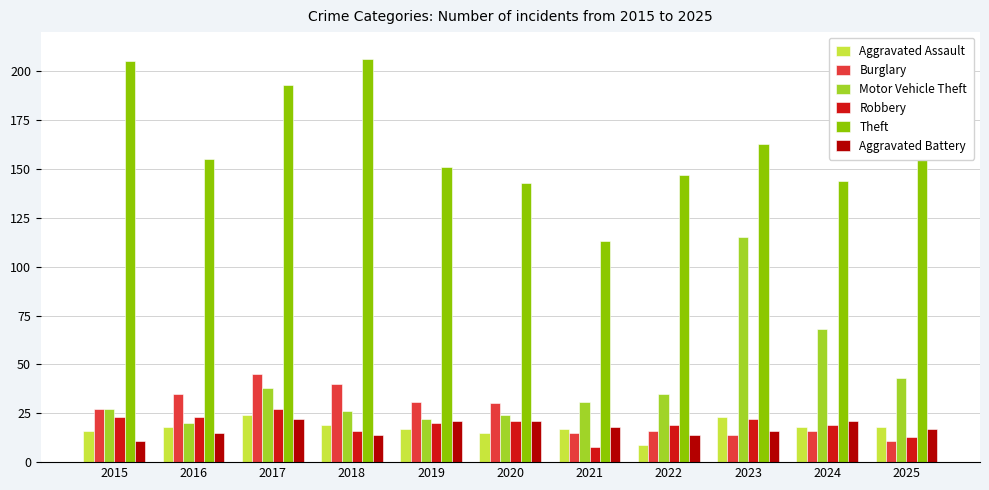

Reading left to right, extract all data points from this chart.

Aggravated Assault: 2015=16	2016=18	2017=24	2018=19	2019=17	2020=15	2021=17	2022=9	2023=23	2024=18	2025=18
Burglary: 2015=27	2016=35	2017=45	2018=40	2019=31	2020=30	2021=15	2022=16	2023=14	2024=16	2025=11
Motor Vehicle Theft: 2015=27	2016=20	2017=38	2018=26	2019=22	2020=24	2021=31	2022=35	2023=115	2024=68	2025=43
Robbery: 2015=23	2016=23	2017=27	2018=16	2019=20	2020=21	2021=8	2022=19	2023=22	2024=19	2025=13
Theft: 2015=205	2016=155	2017=193	2018=206	2019=151	2020=143	2021=113	2022=147	2023=163	2024=144	2025=162
Aggravated Battery: 2015=11	2016=15	2017=22	2018=14	2019=21	2020=21	2021=18	2022=14	2023=16	2024=21	2025=17